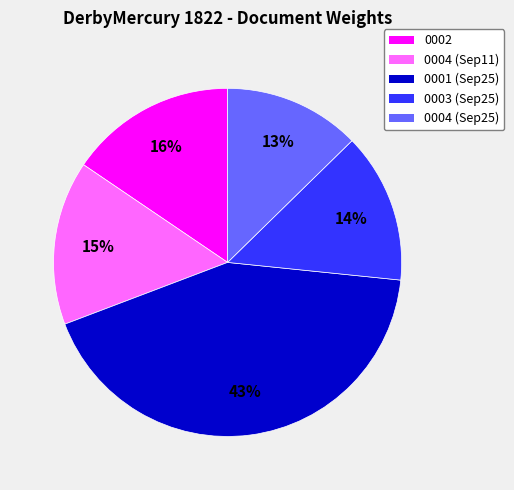

How many slices are in this pie chart?

5